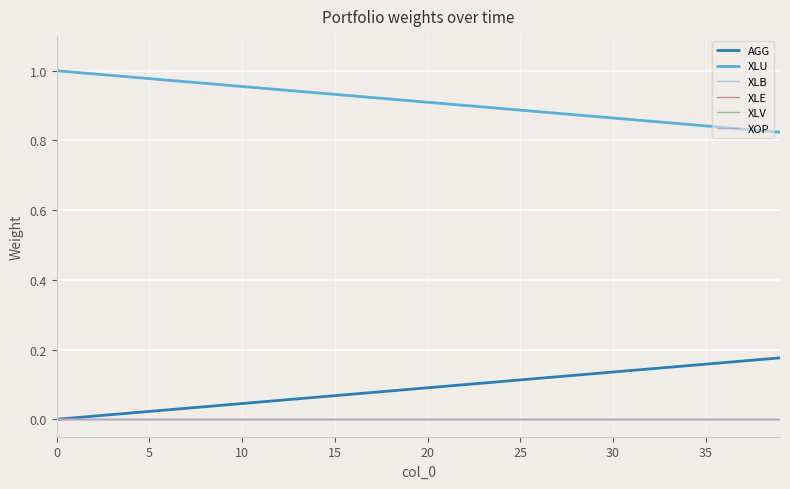

Is this an area chart (filled region under the line)?

No